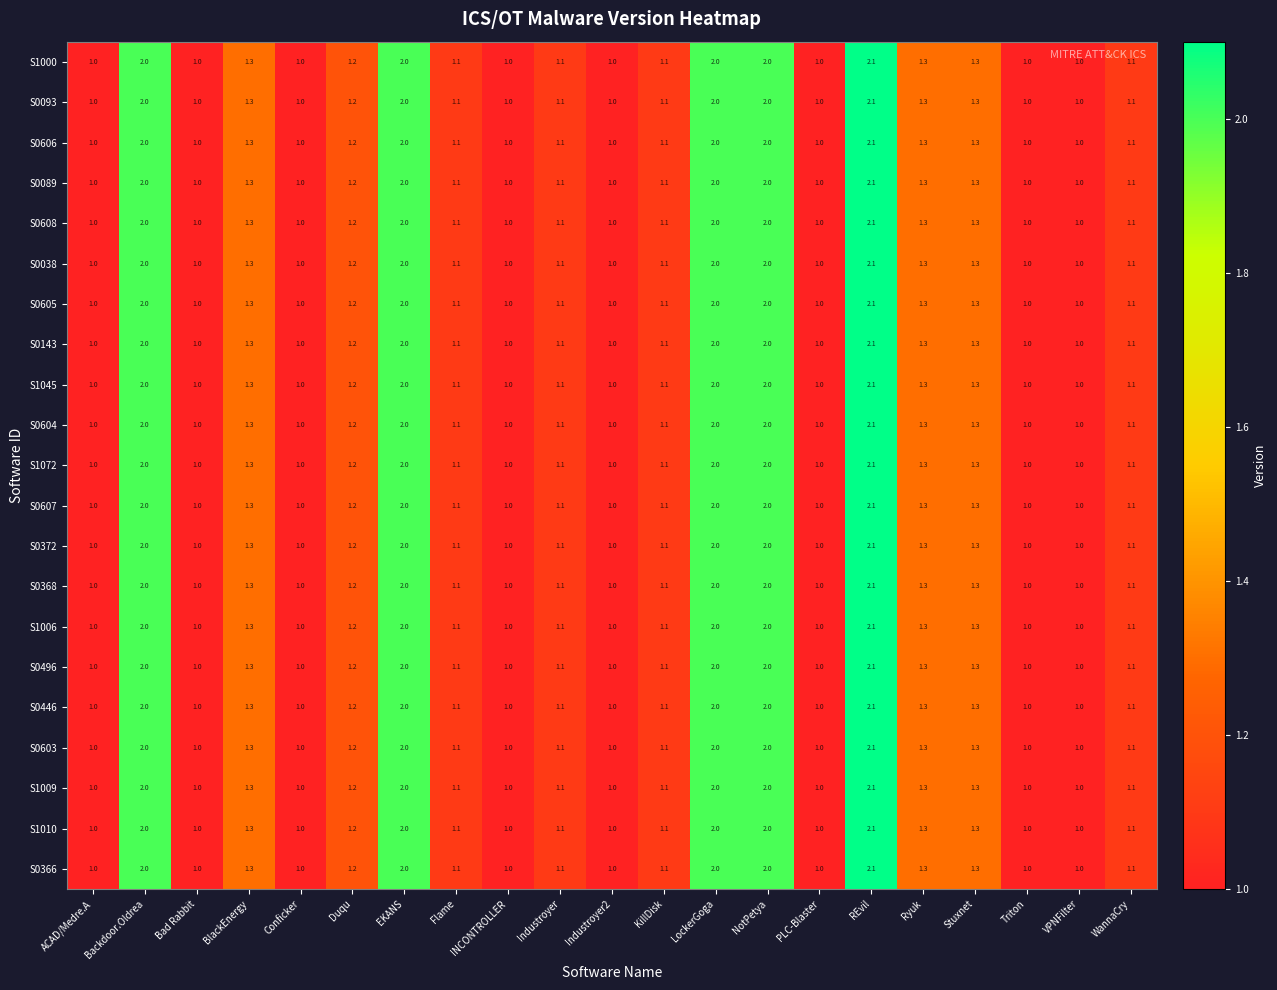

At which label does S0093 reach its peak?

REvil